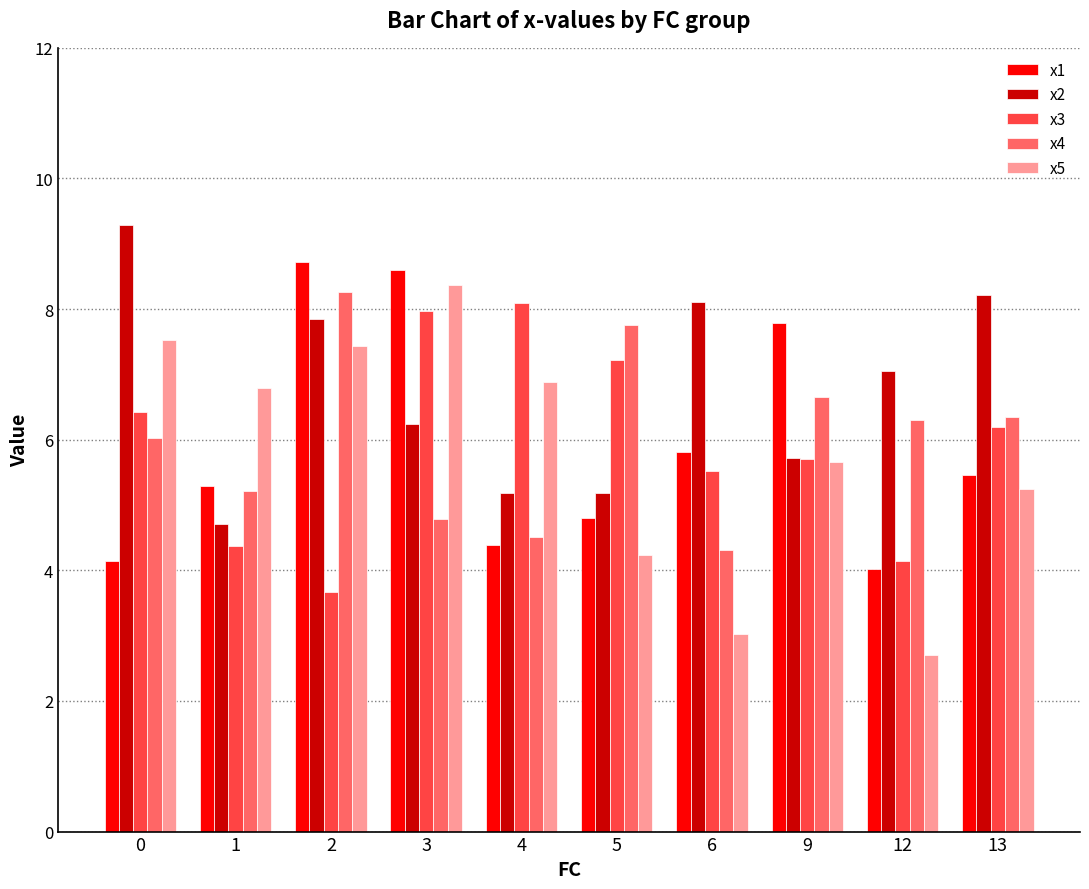

Is the value of x2 at 12 greater than the value of x4 at 5?

No